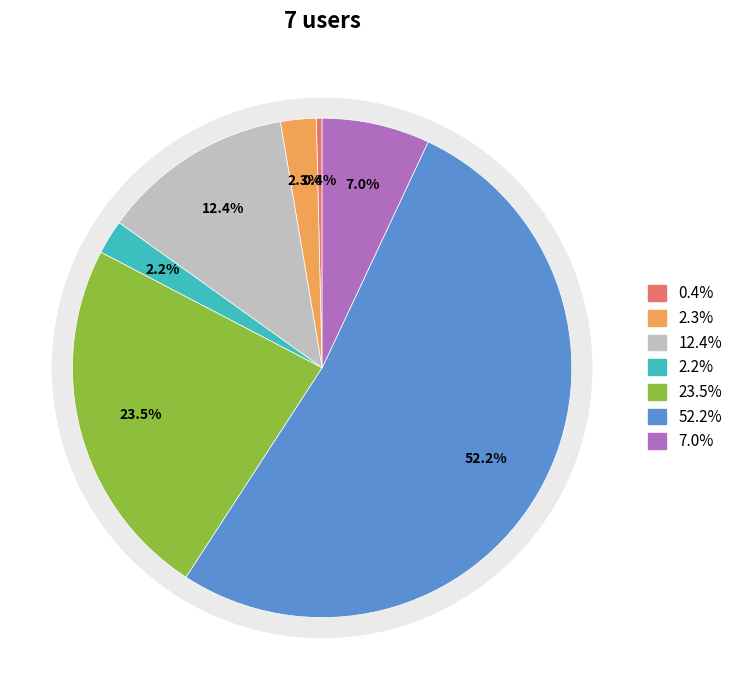

How many slices are in this pie chart?

7